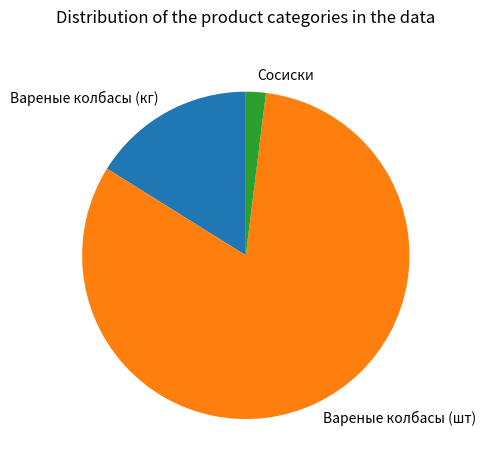

How many segments does this pie chart have?

3